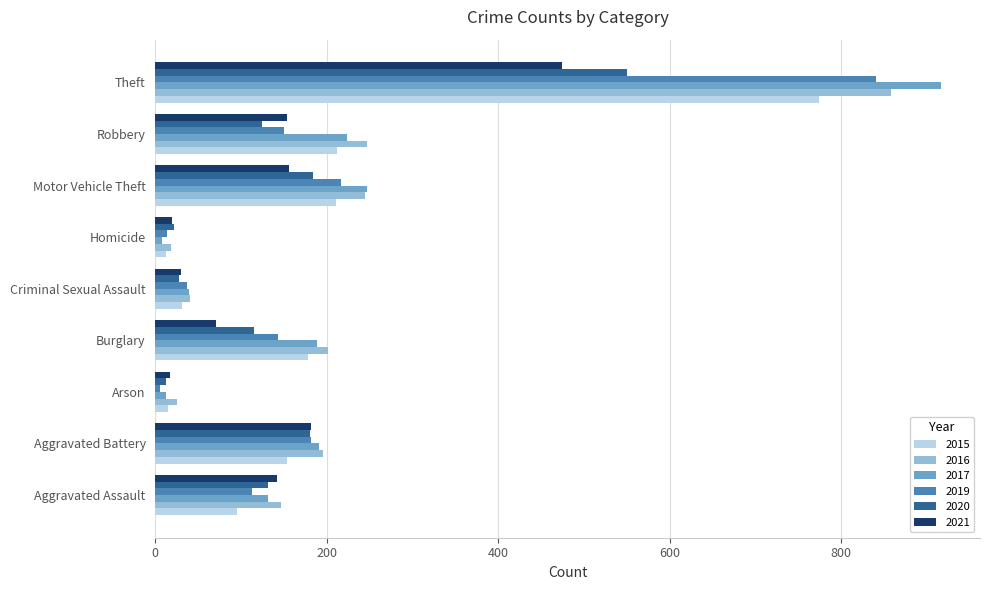

Where is 2019 nearest to the value 423?

Motor Vehicle Theft